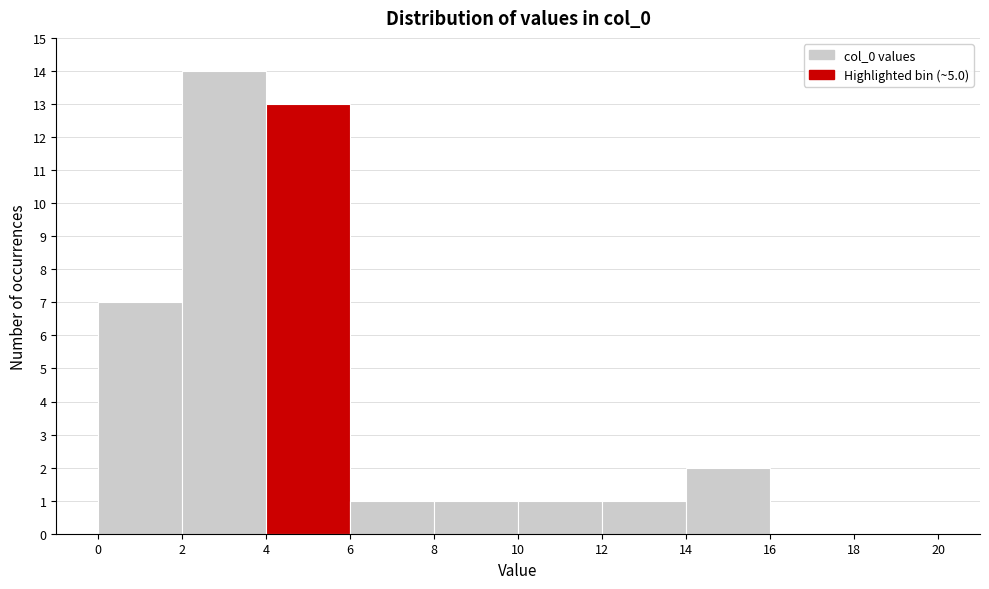

What is the height of the bar covering 10 to 12 on the x-axis? The values are not printed on the chart, so give them approximately, as read against the axis.

1